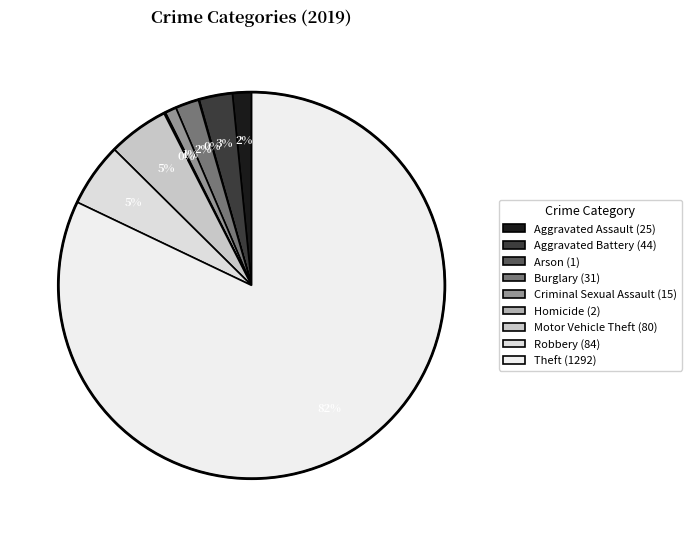

Combined, what portion of the pie is Motor Vehicle Theft and Arson?

5.1%